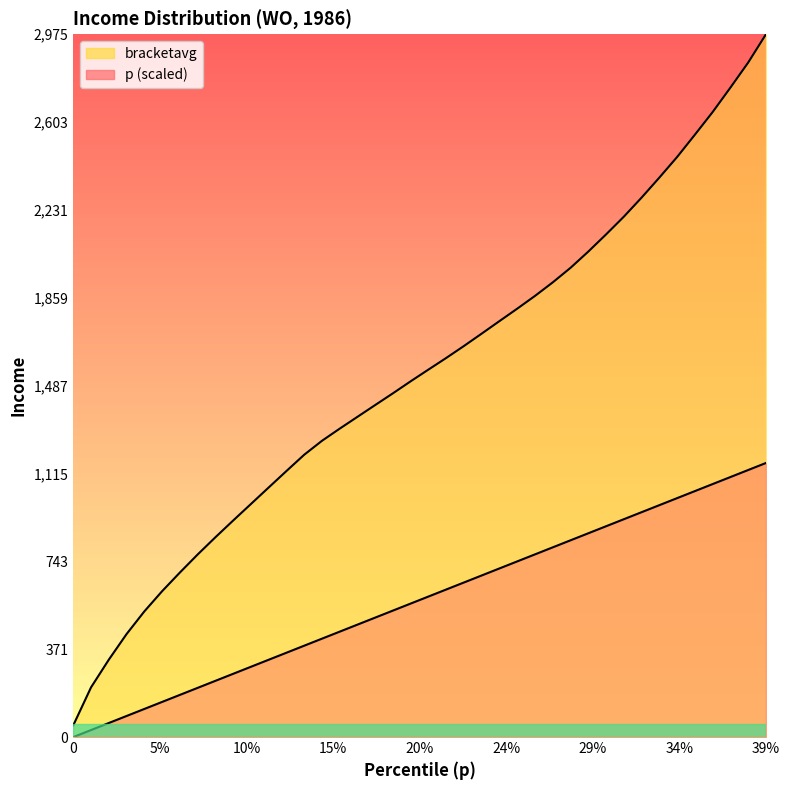

What is the value of the bracketavg line point at the 29th from the left?

1987.0